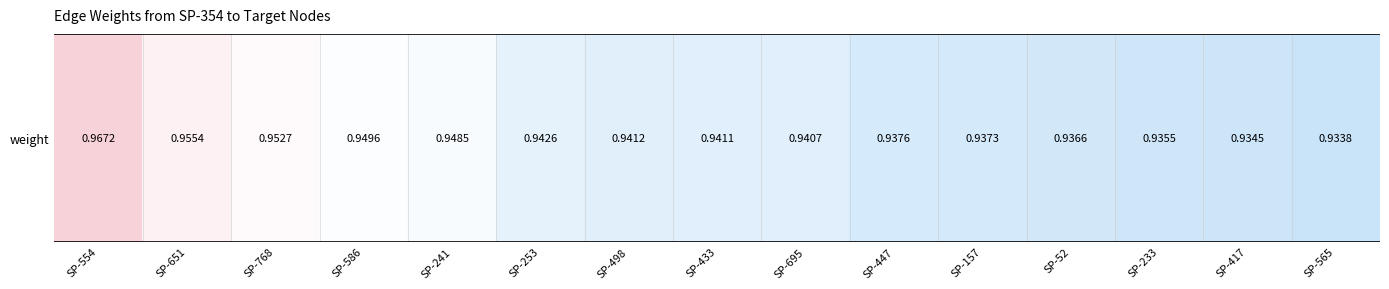

What is the sum of all values?

14.2